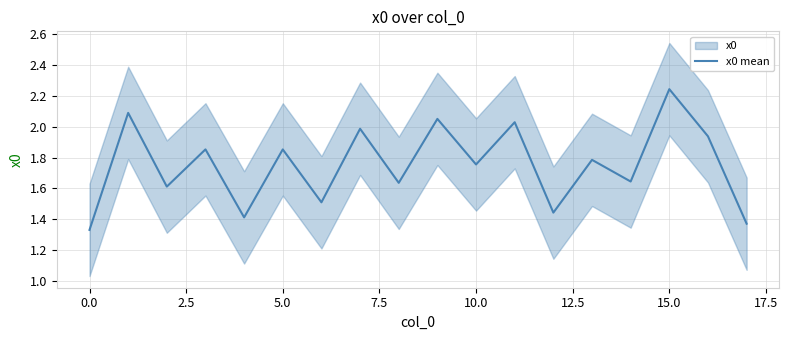

The x0 mean series shows 2.5 at 10.0. True or false?

False